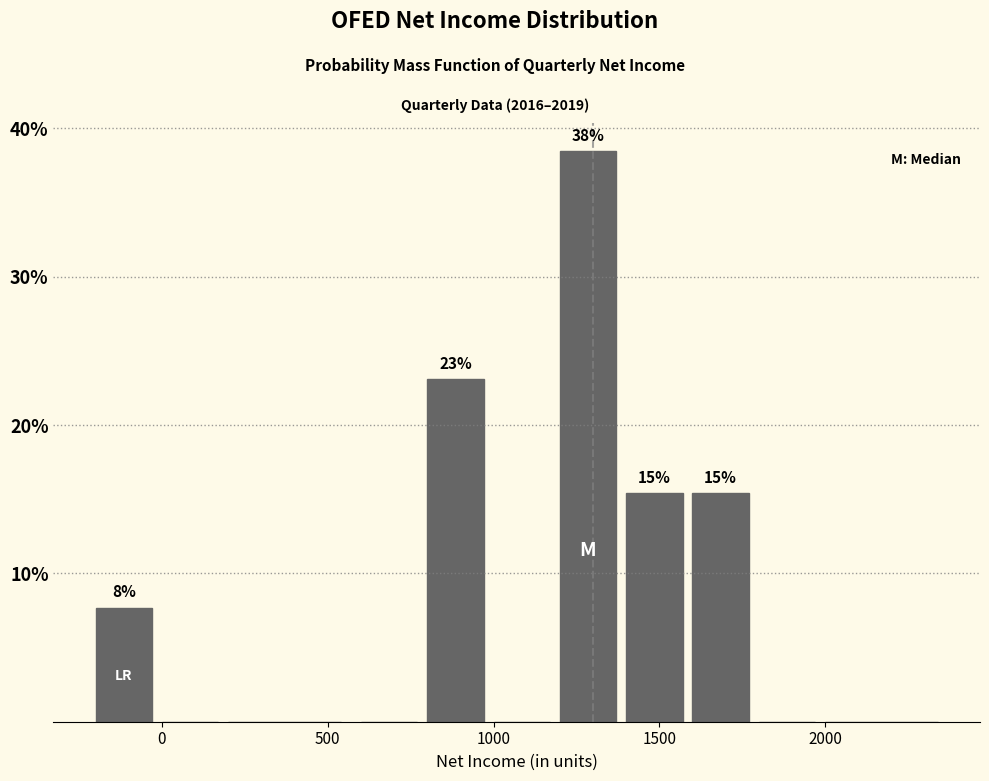

Over which range of the x-axis is the bar tallest?

1200 to 1400